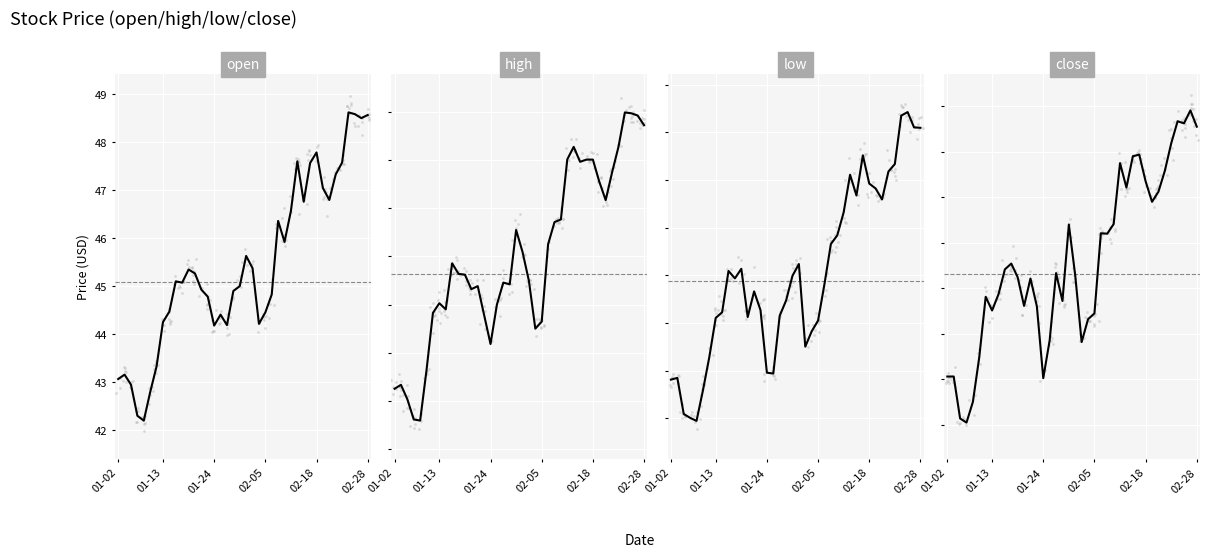

Which series has the largest total across all categories?

high